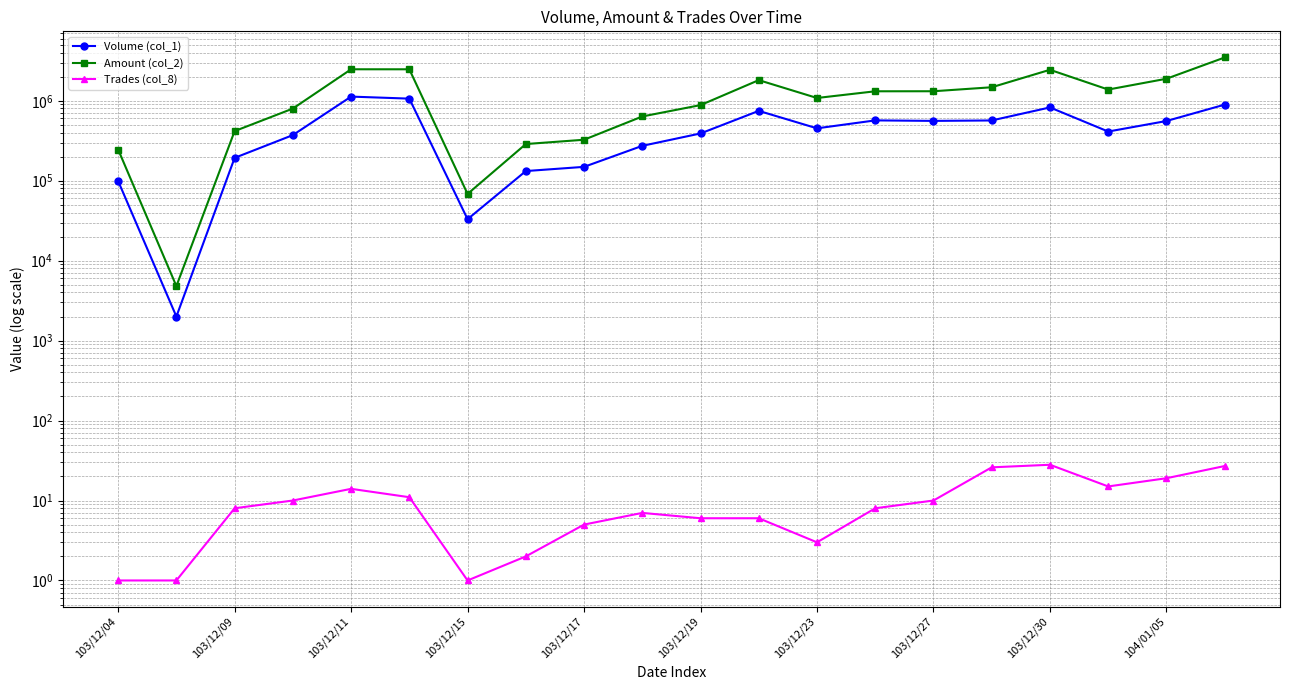

How many lines are shown in the chart?

3